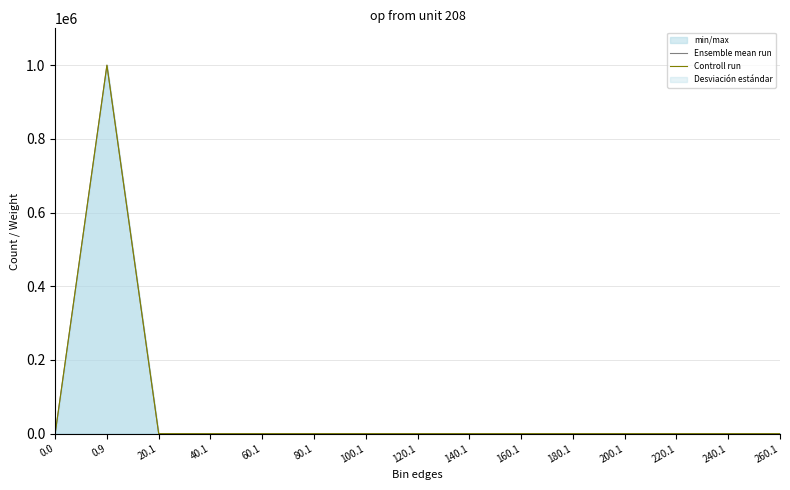

What is the sum of all Ensemble mean run values?

1000000